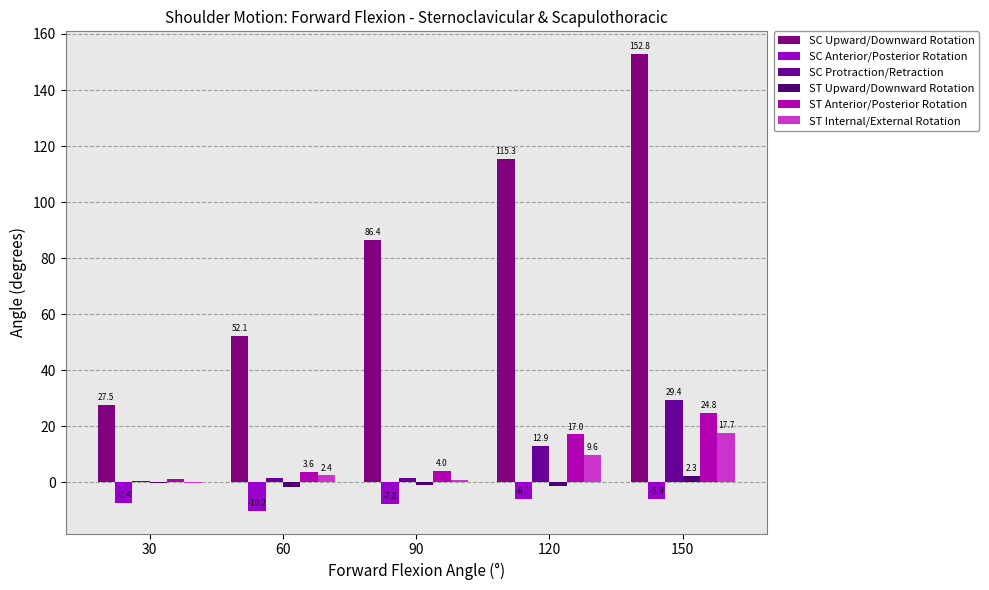

Which category has the highest value in the SC Upward/Downward Rotation series?

150